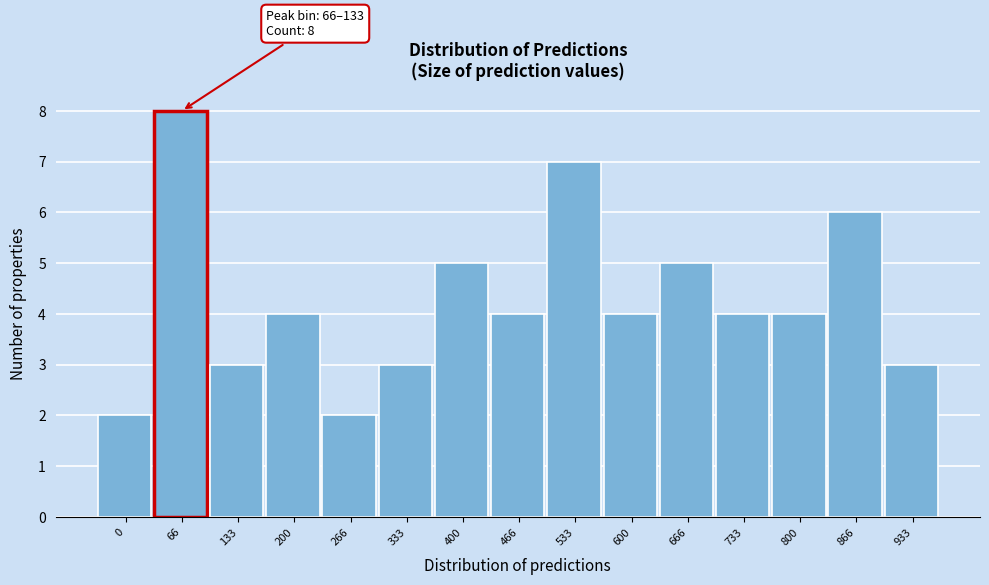

Reading left to right, list all the values displayed in this chart.

2	8	3	4	2	3	5	4	7	4	5	4	4	6	3